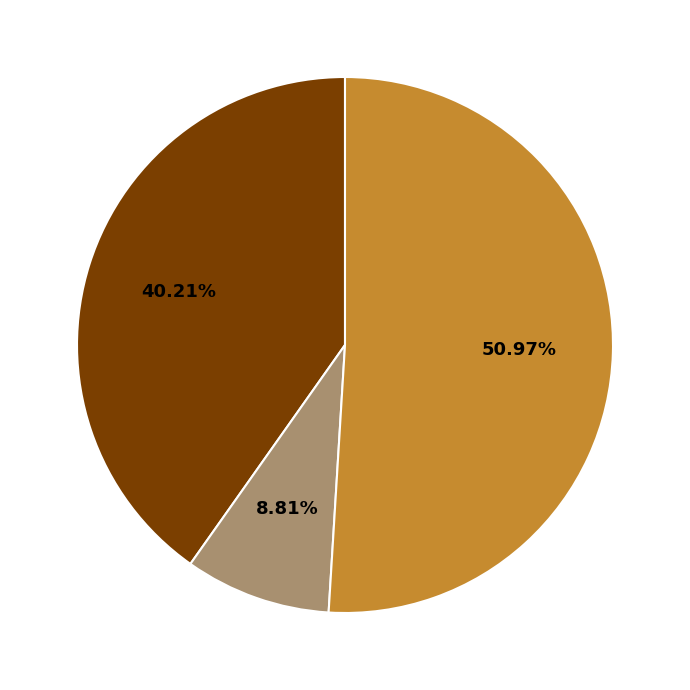

How many segments does this pie chart have?

3